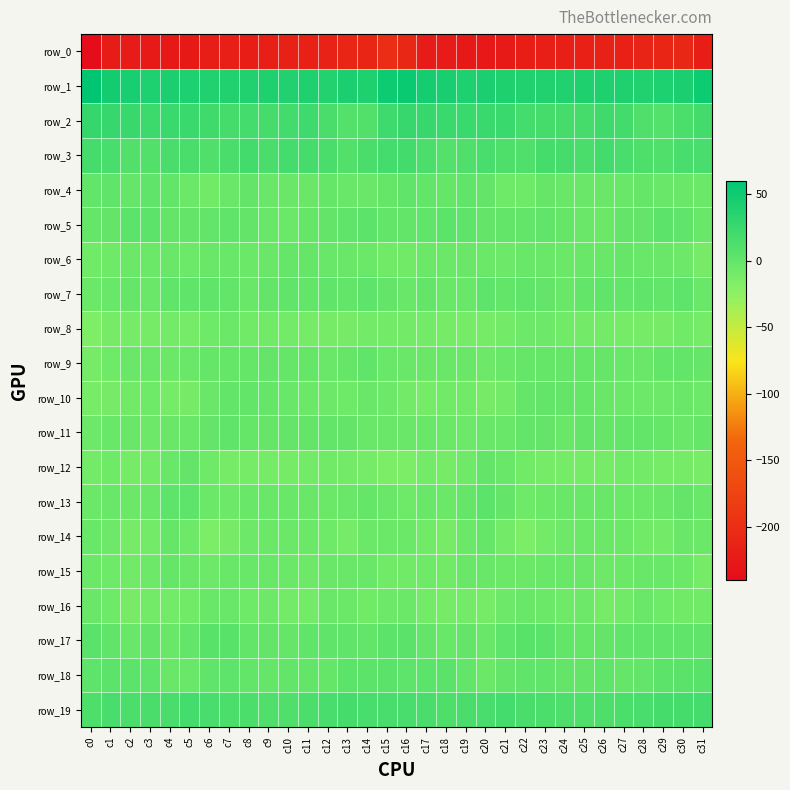

Is it true that row_11 equals -0.8 at c26?

False